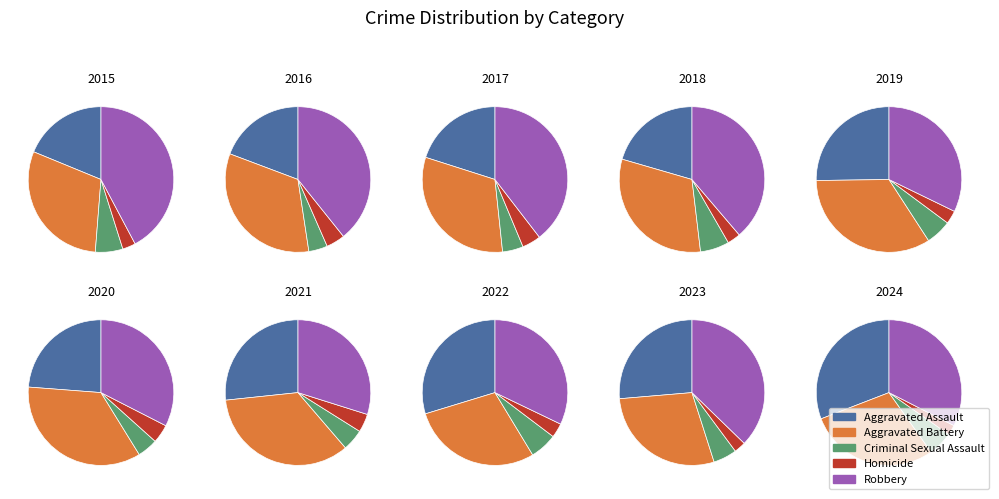

What percentage is NOT represented by 2019?

88.5%